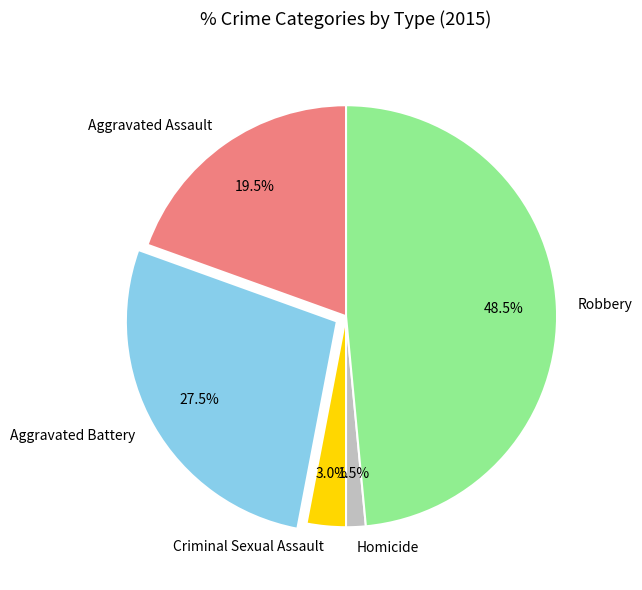

What is the largest slice in the pie chart?

Robbery